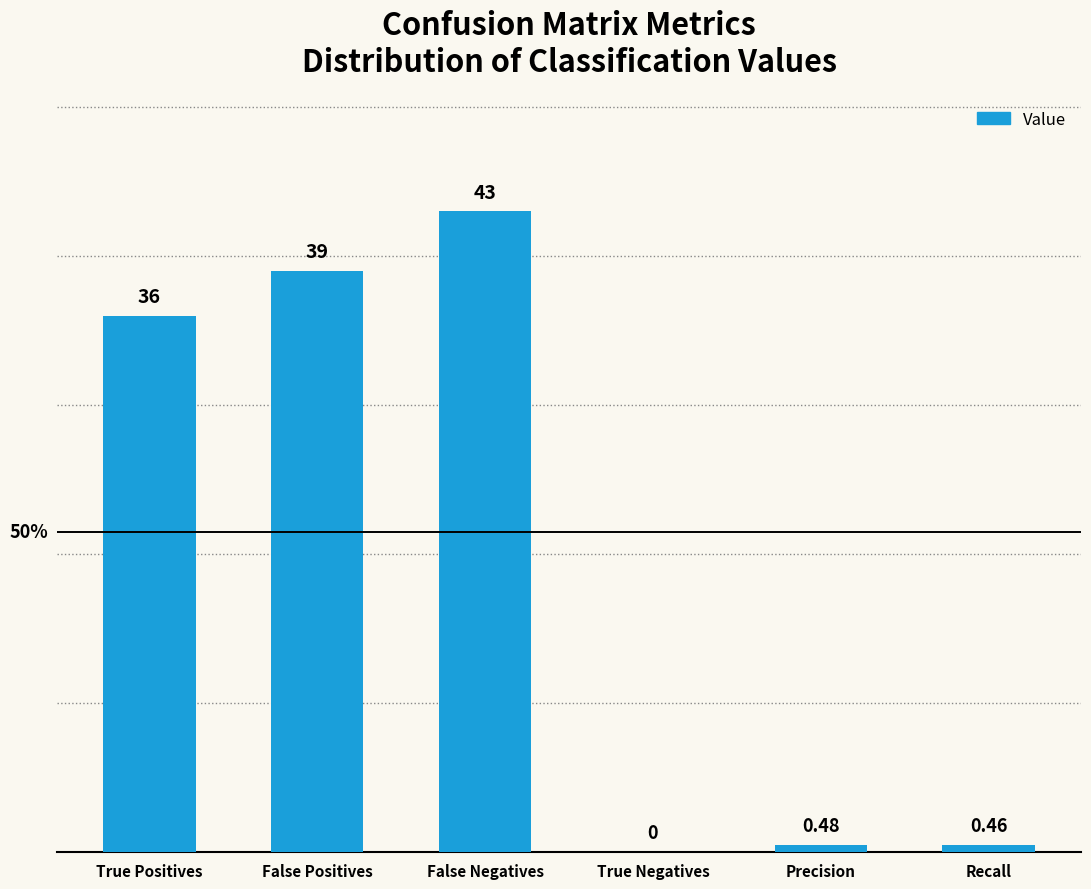

Between False Positives and True Positives, which is larger?

False Positives